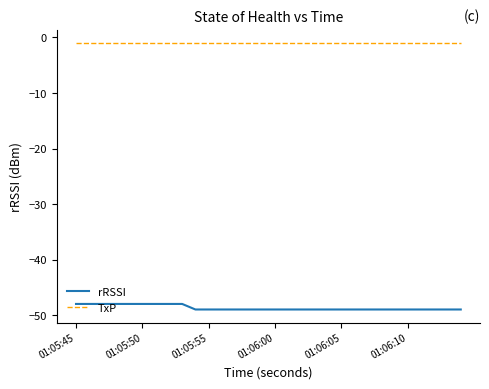

List the series in order of their peak value, highest first.

TxP, rRSSI